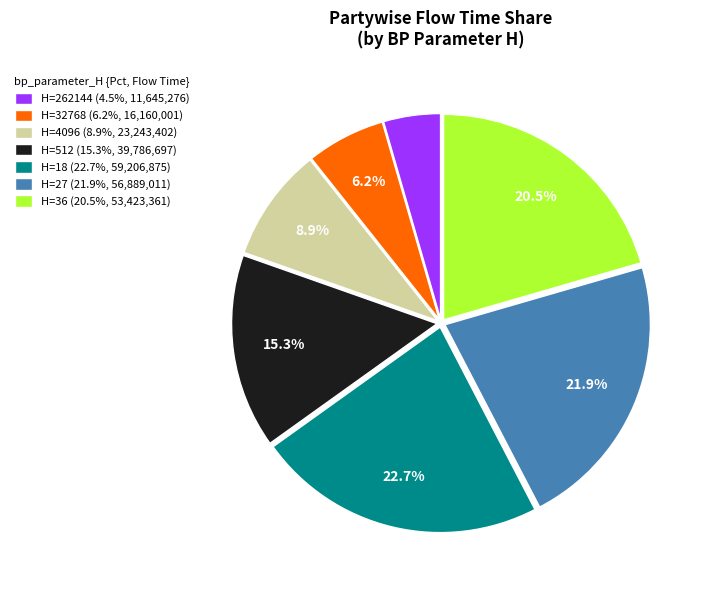

Count the number of slices in the pie.

7